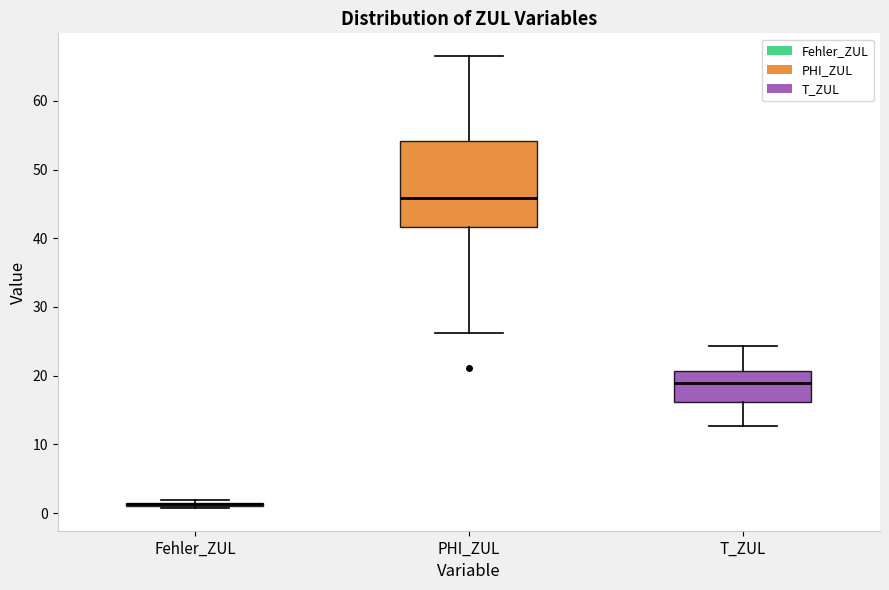

Reading left to right, transcribe this box plot: for each box, give where its median line is, the range the box spans, and where its two whiskers end, as read against the y-axis. The values are not printed on the chart, so give them approximately, as read against the axis.

Fehler_ZUL: box collapsed to a line at 1, whiskers 1 to 2
PHI_ZUL: median 46, box 42 to 54, whiskers 26 to 67
T_ZUL: median 19, box 16 to 21, whiskers 13 to 24